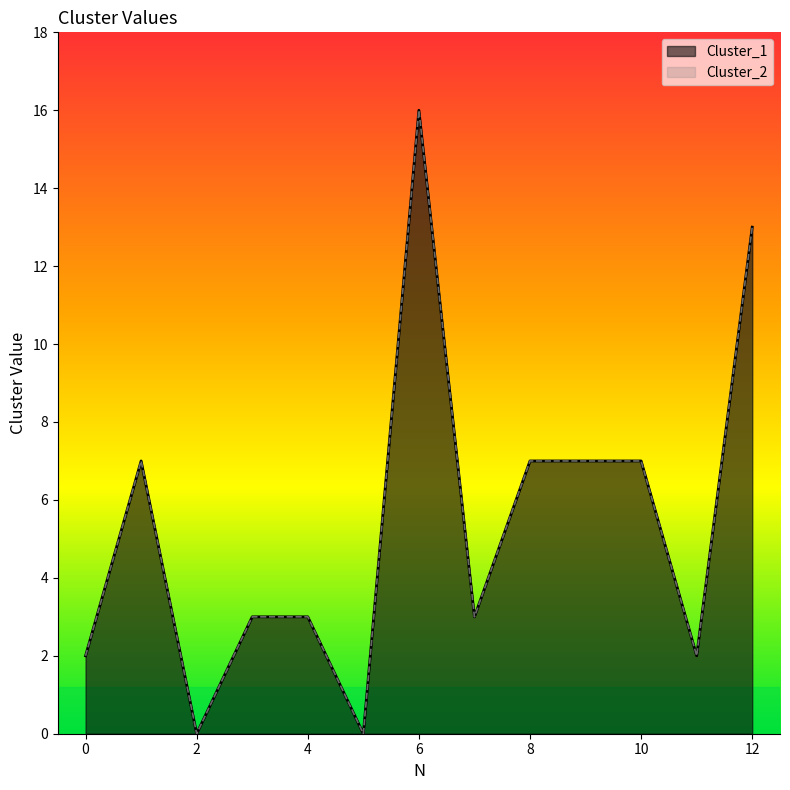

True or false: Cluster_2 has more than 0 interior local peaks.

True